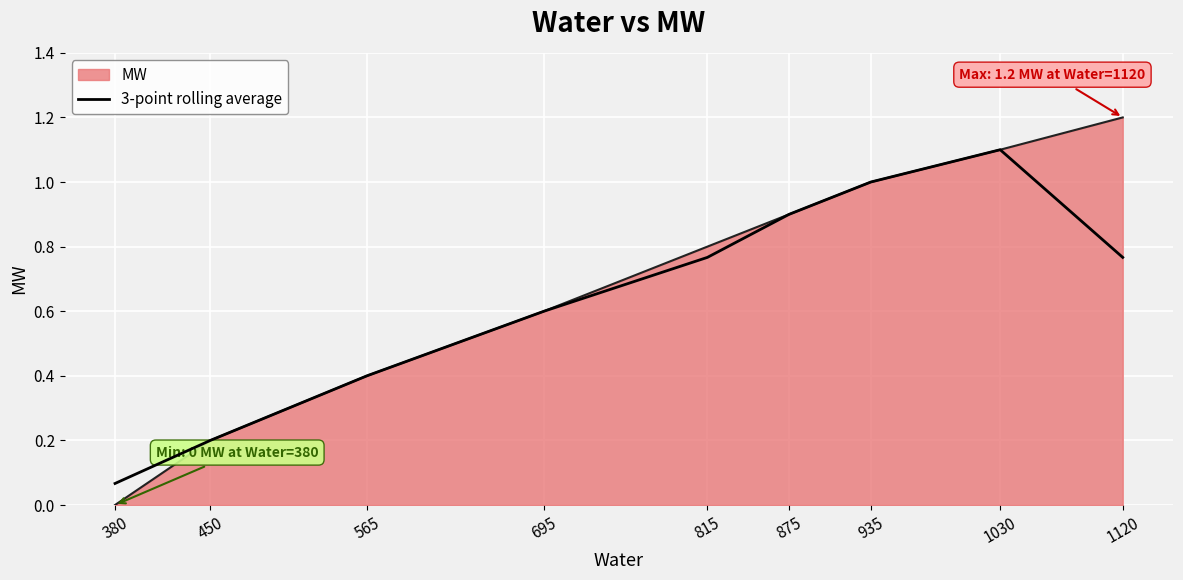

The MW series shows 0.3 at 875. True or false?

False